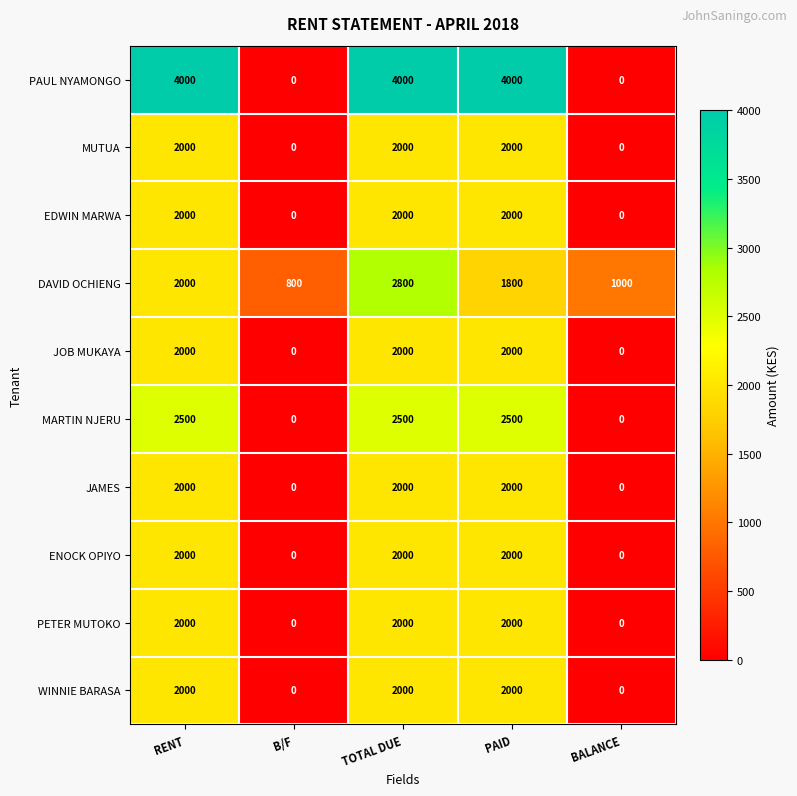

What is the difference between the maximum and minimum values in the PETER MUTOKO series?

2000